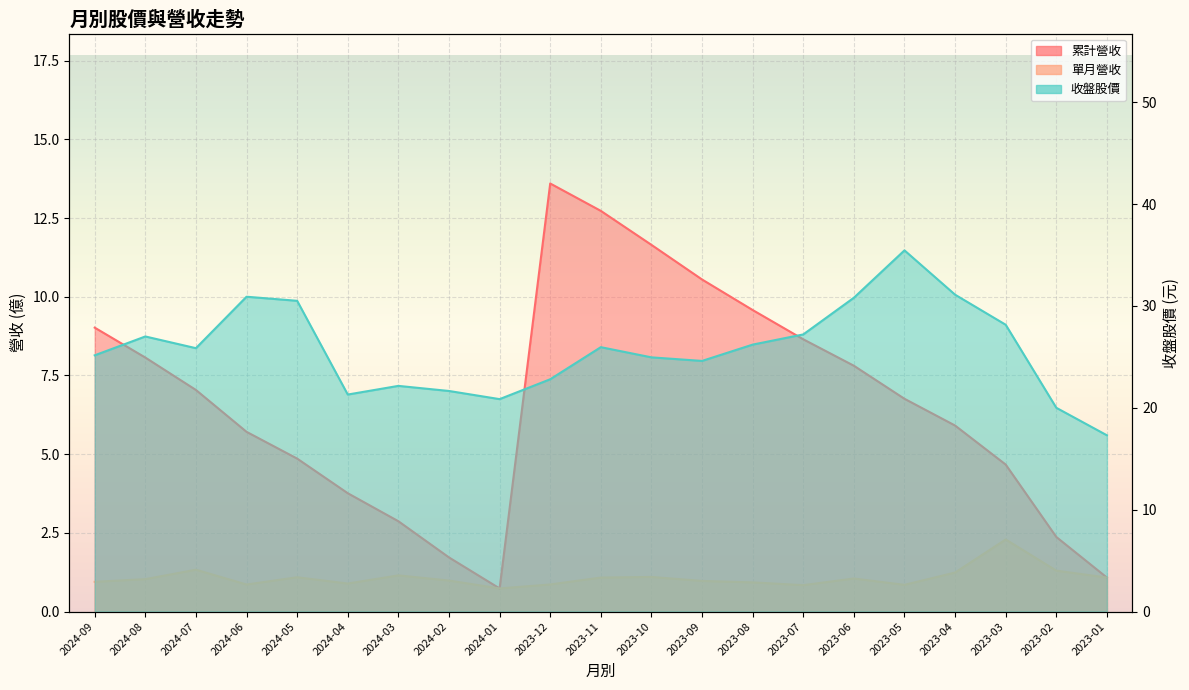

Where is the first local maximum for 單月營收?

2024-07